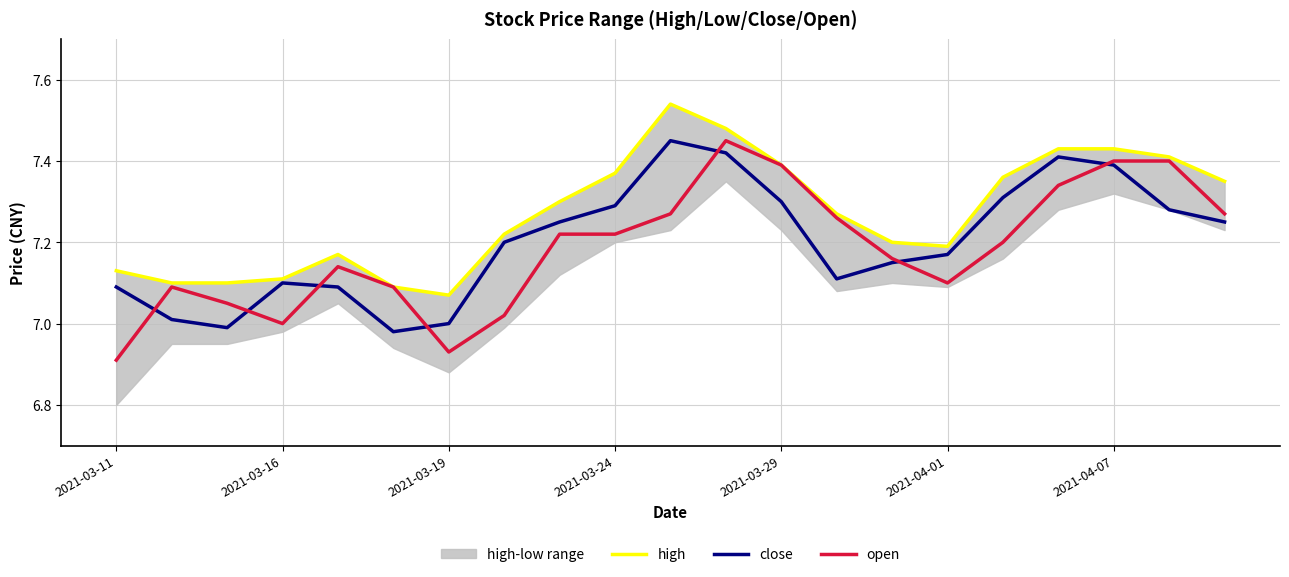

True or false: open has a value of 1.6 at 11.

False